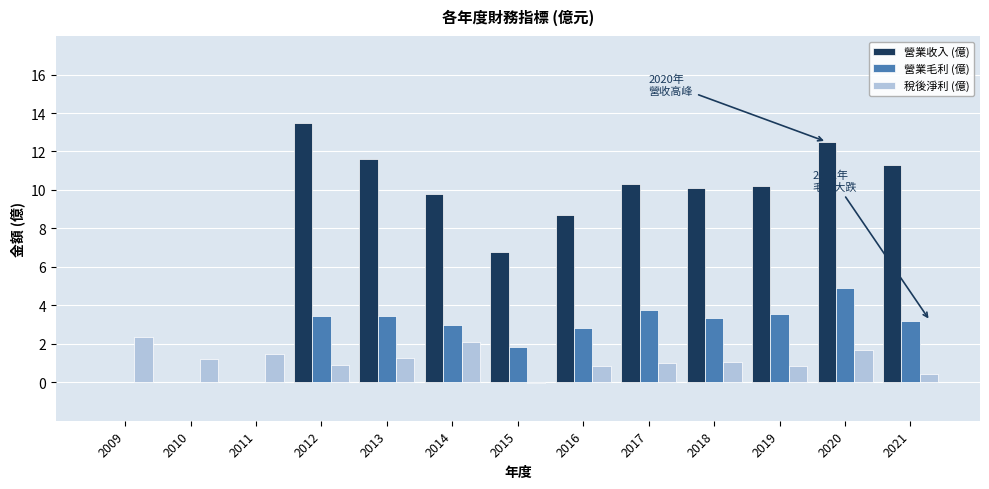

Between 2013 and 2020, which series saw the biggest shift?

營業毛利 (億)